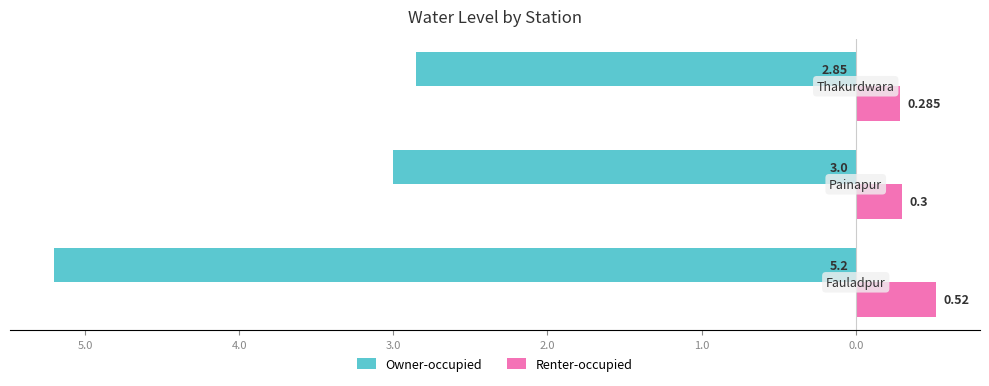

How many groups of bars are there?

3